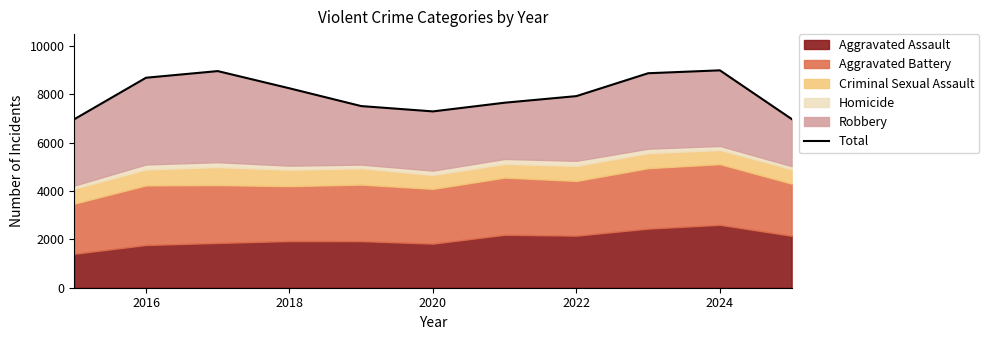

The value at 8 is 3252. True or false?

False